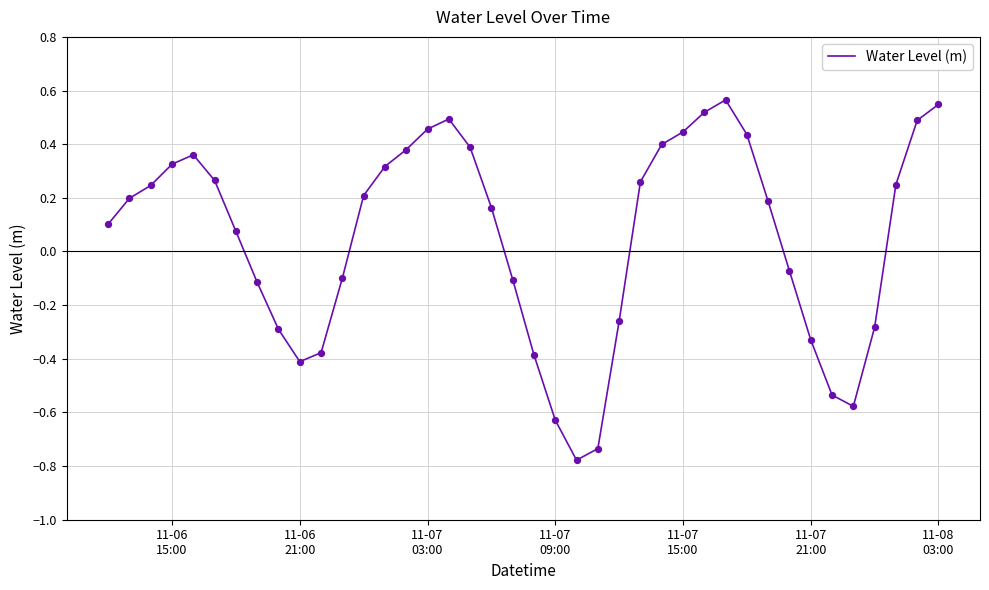

What is the difference between the maximum and minimum values?

1.3